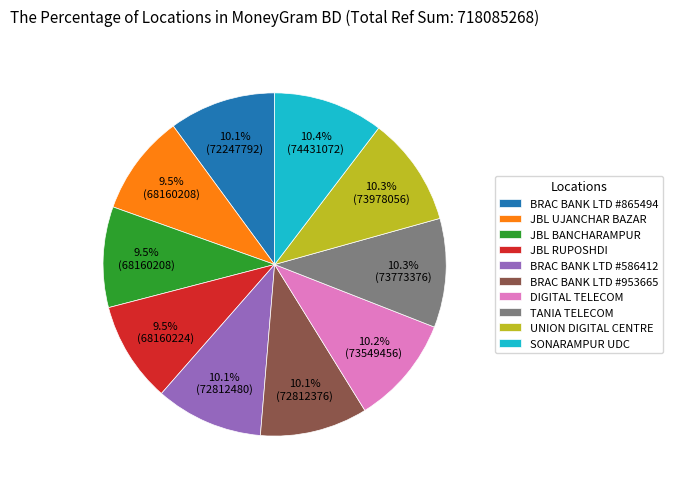

What percentage do DIGITAL TELECOM and SONARAMPUR UDC together represent?

20.6%